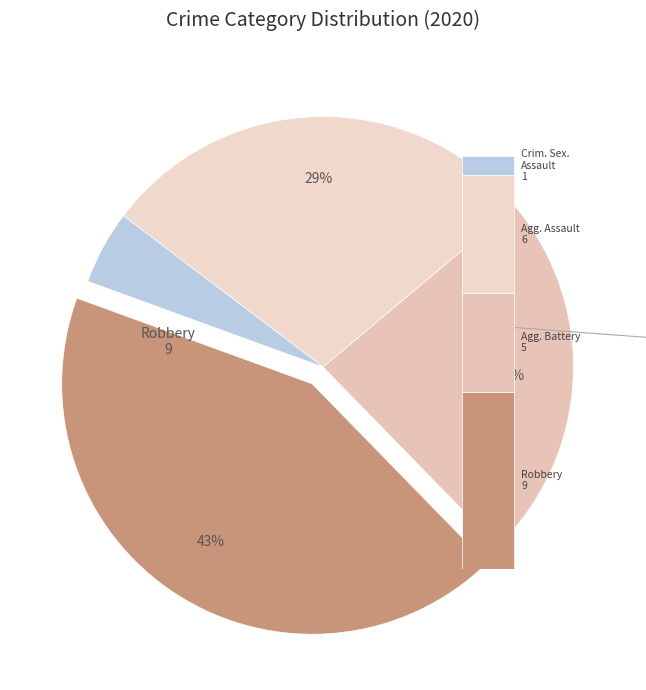

True or false: Aggravated Assault accounts for 29% of the total.

True